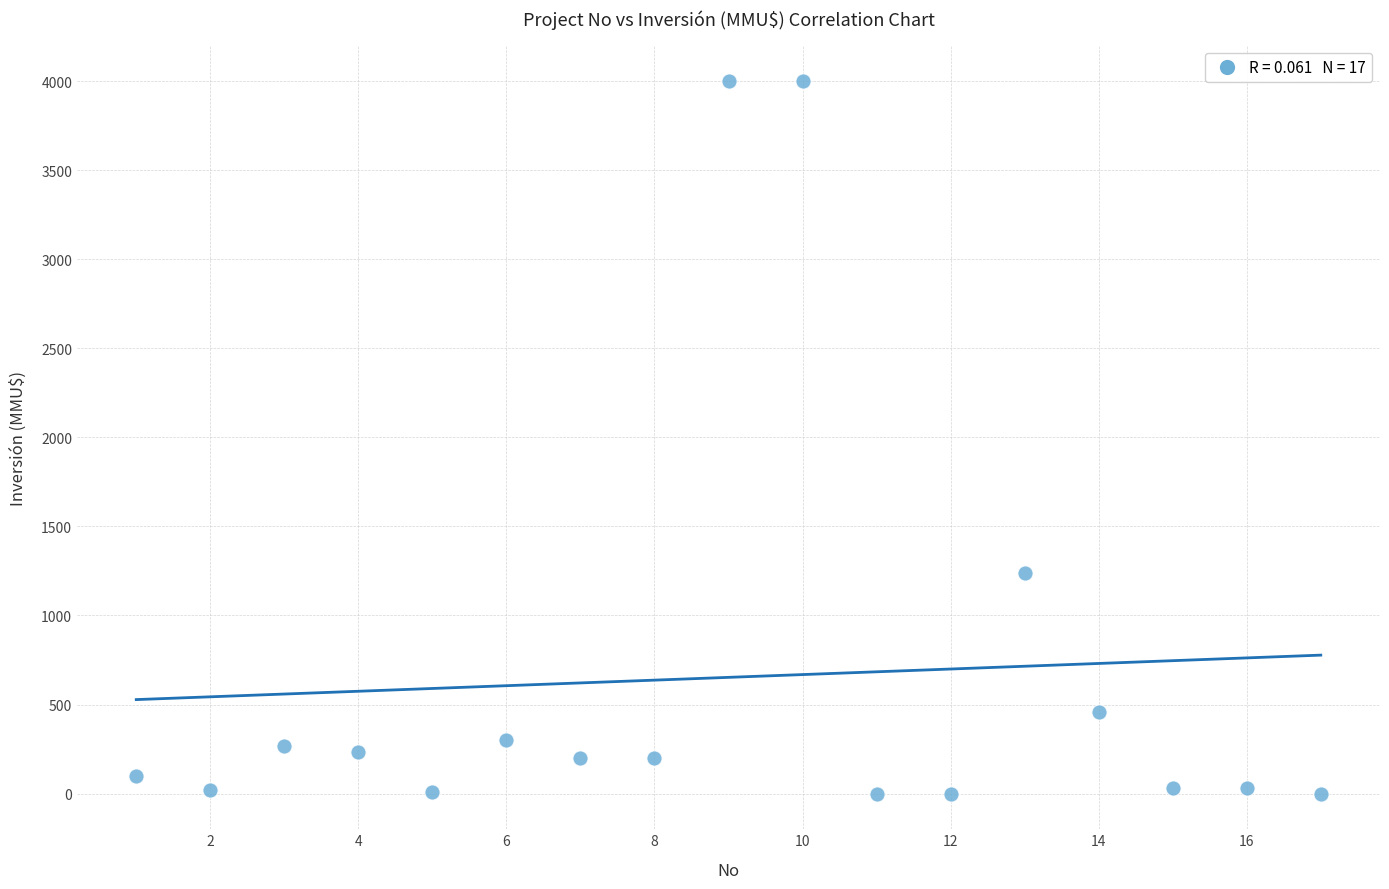

What Y value in the scatter plot is closest to 2000?

1240